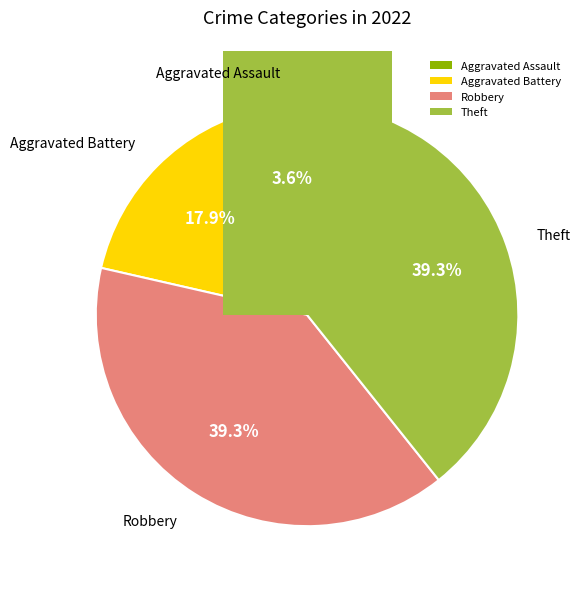

What percentage is the Aggravated Battery slice, to the nearest percent?

18%